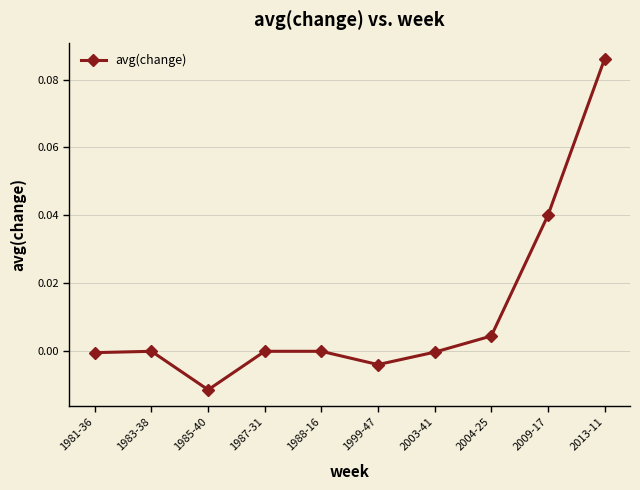

What is the label of the 3rd point from the right?

2004-25